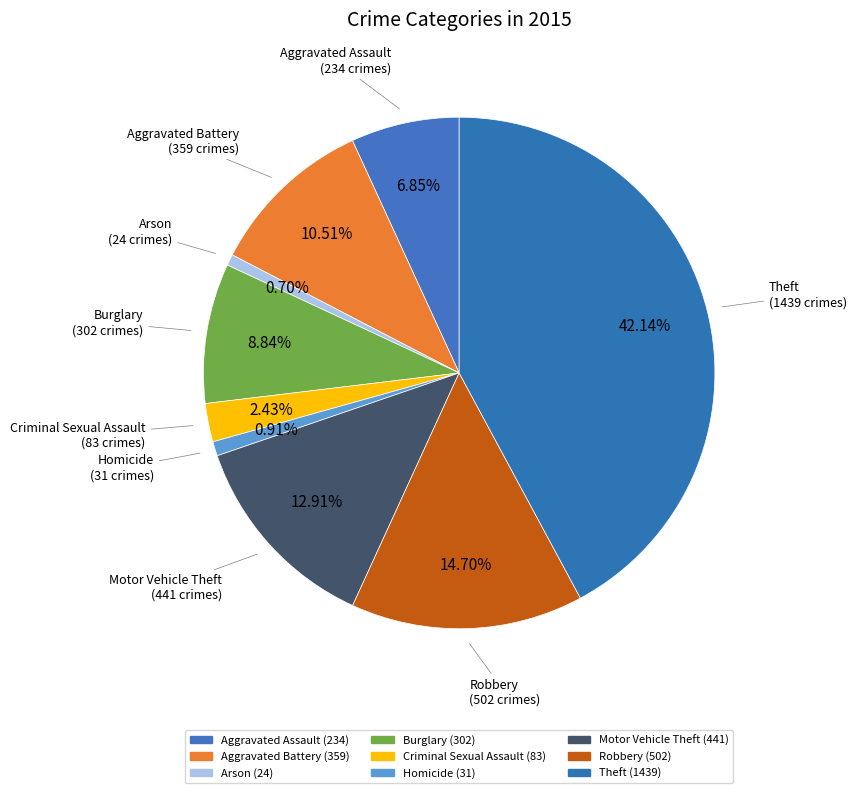

To the nearest percent, what is the combined percentage of Theft and Aggravated Assault?

49%